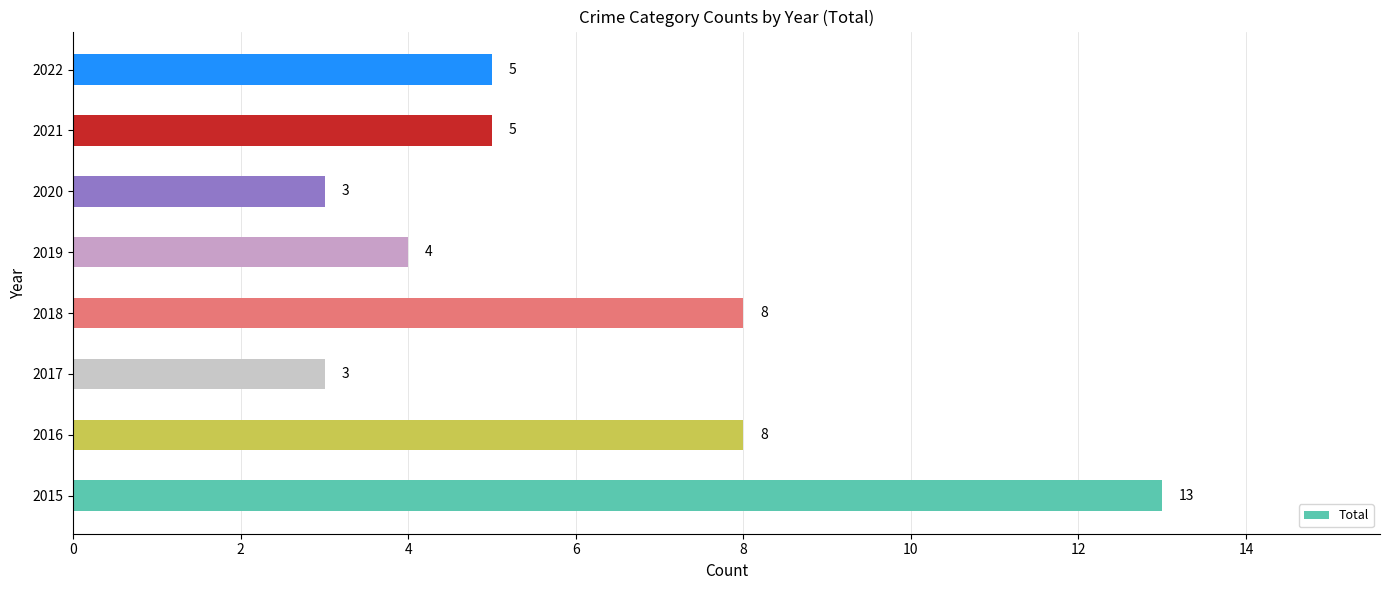

Reading top to bottom, what are all the values shown in this chart?

5	5	3	4	8	3	8	13